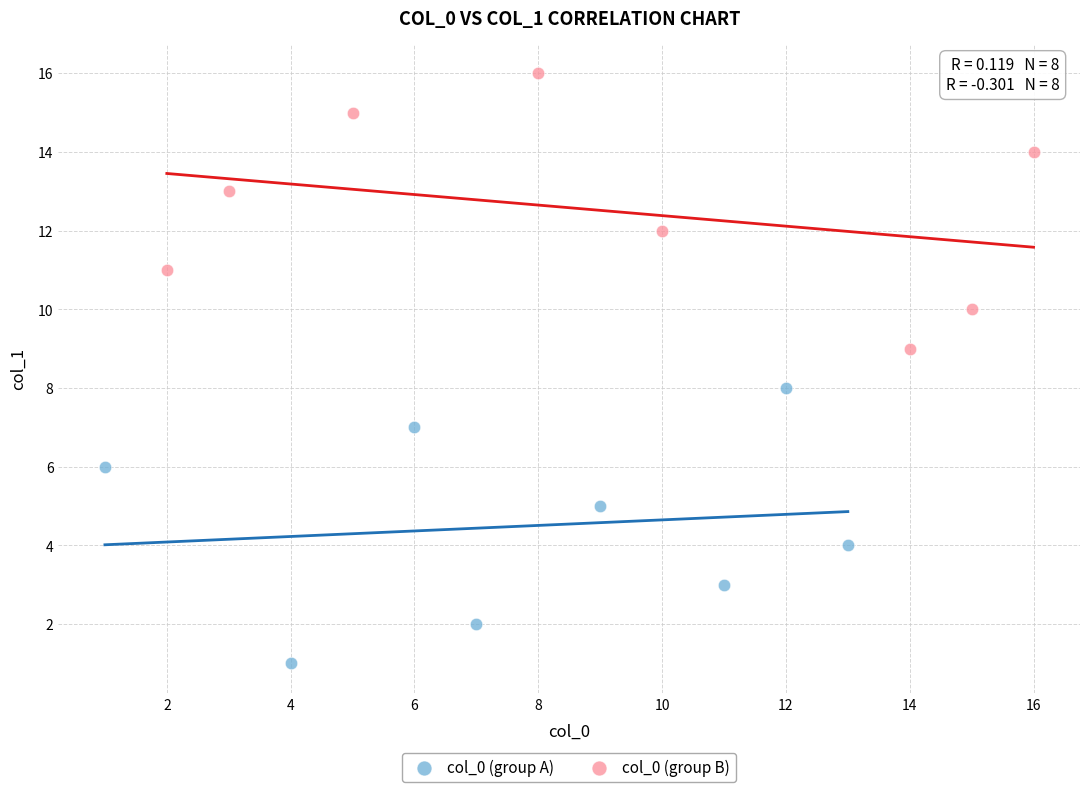

Which series contains the highest Y value?

col_0 (group B)